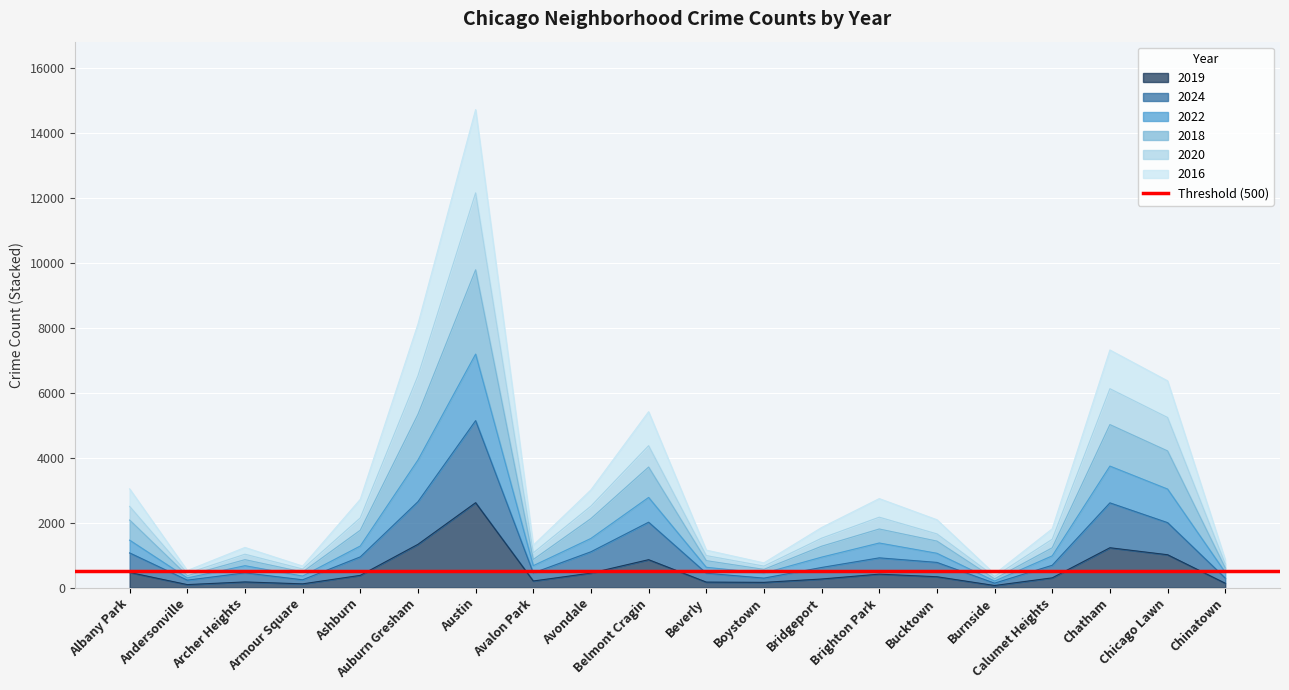

The 2019 series shows 450 at Avondale. True or false?

True